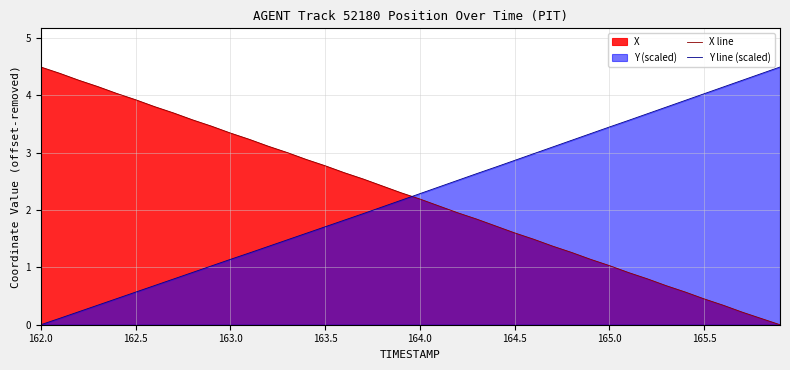

At 162.0, list the series in order from largest to smallest.

X line, Y line (scaled)